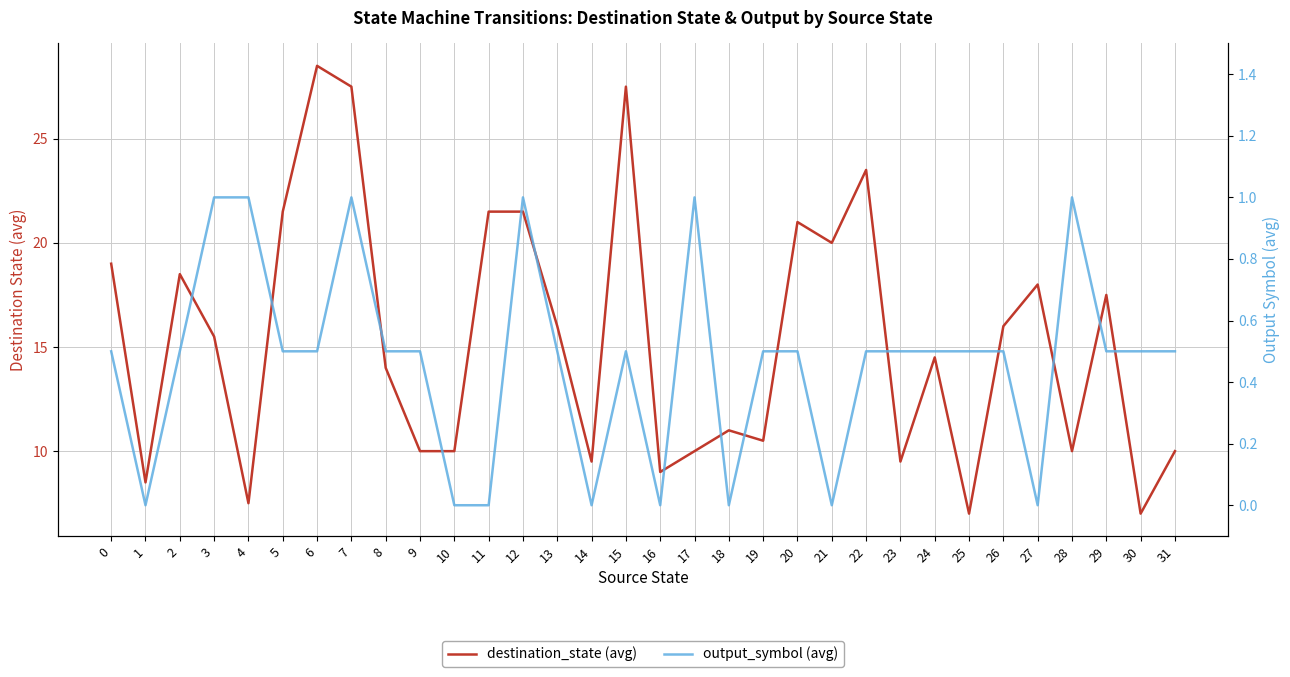

In destination_state (avg), how many points are higher than both neighbors (excluding endpoints)?

9